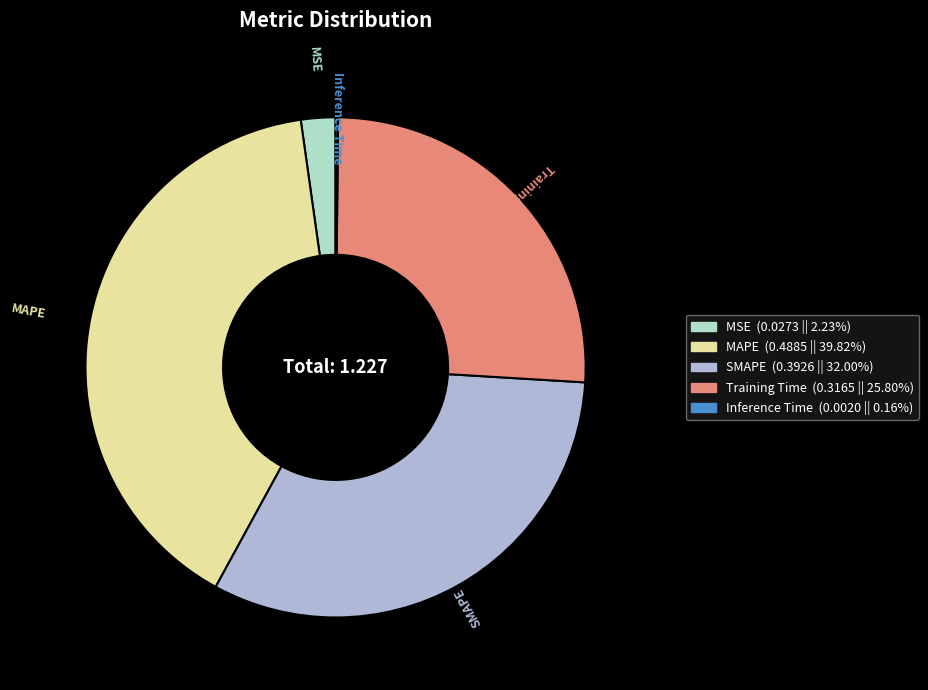

What is the largest slice in the pie chart?

MAPE